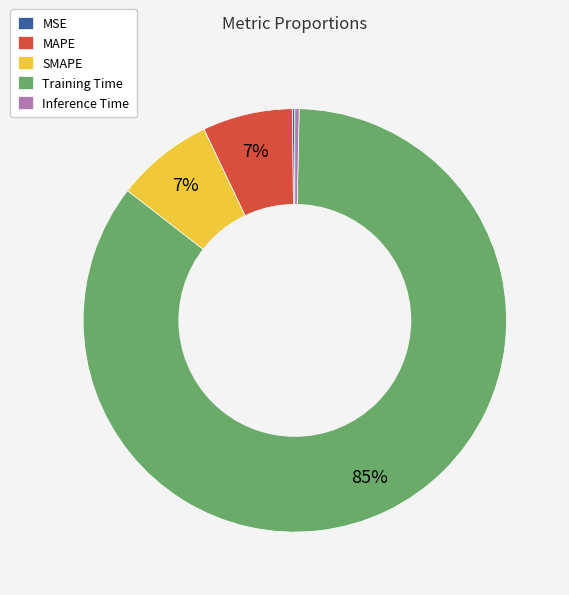

Does any single category account for the majority?

Yes